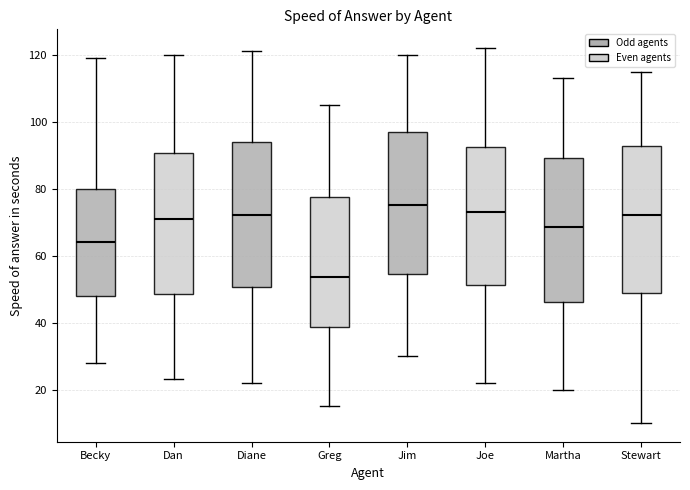

Where does the upper whisker of the box for Stewart end on the y-axis? The values are not printed on the chart, so give them approximately, as read against the axis.

116